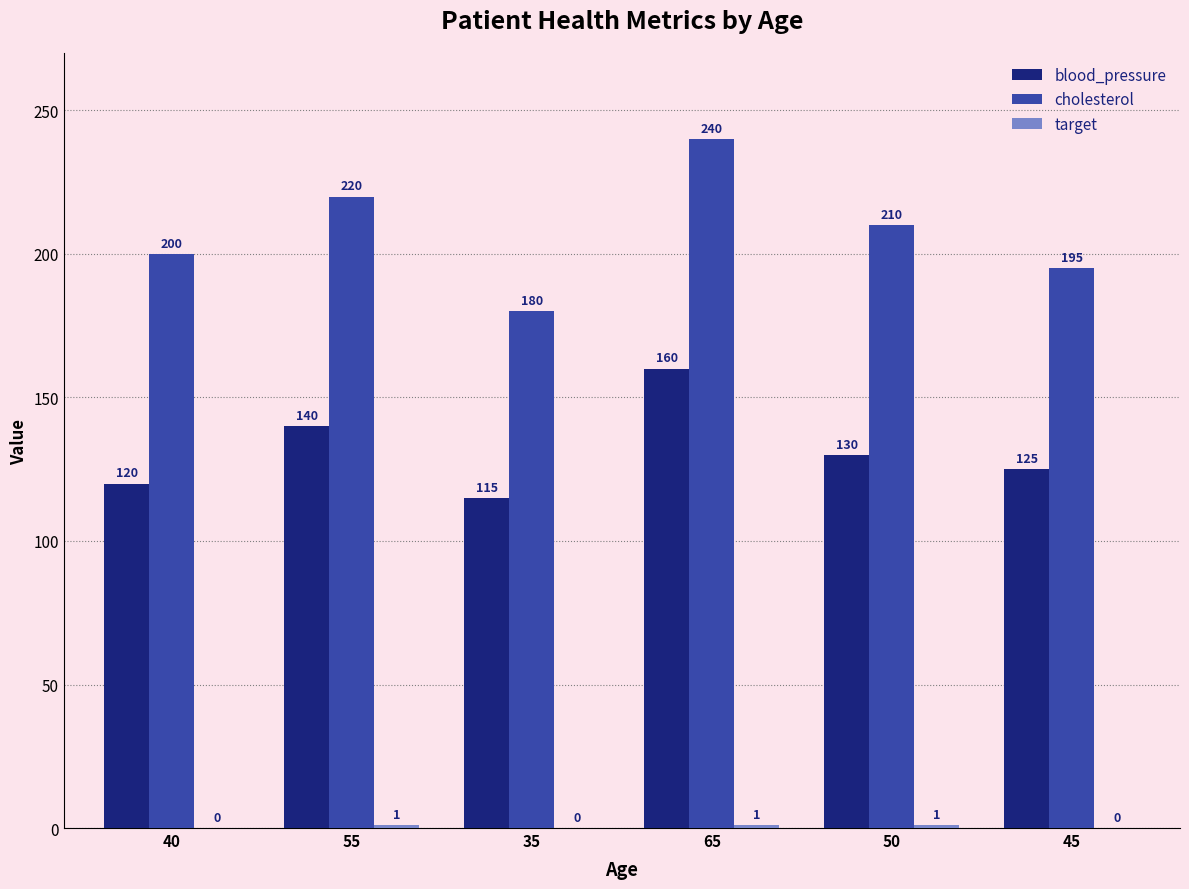

The value of blood_pressure at 35 is 75. True or false?

False